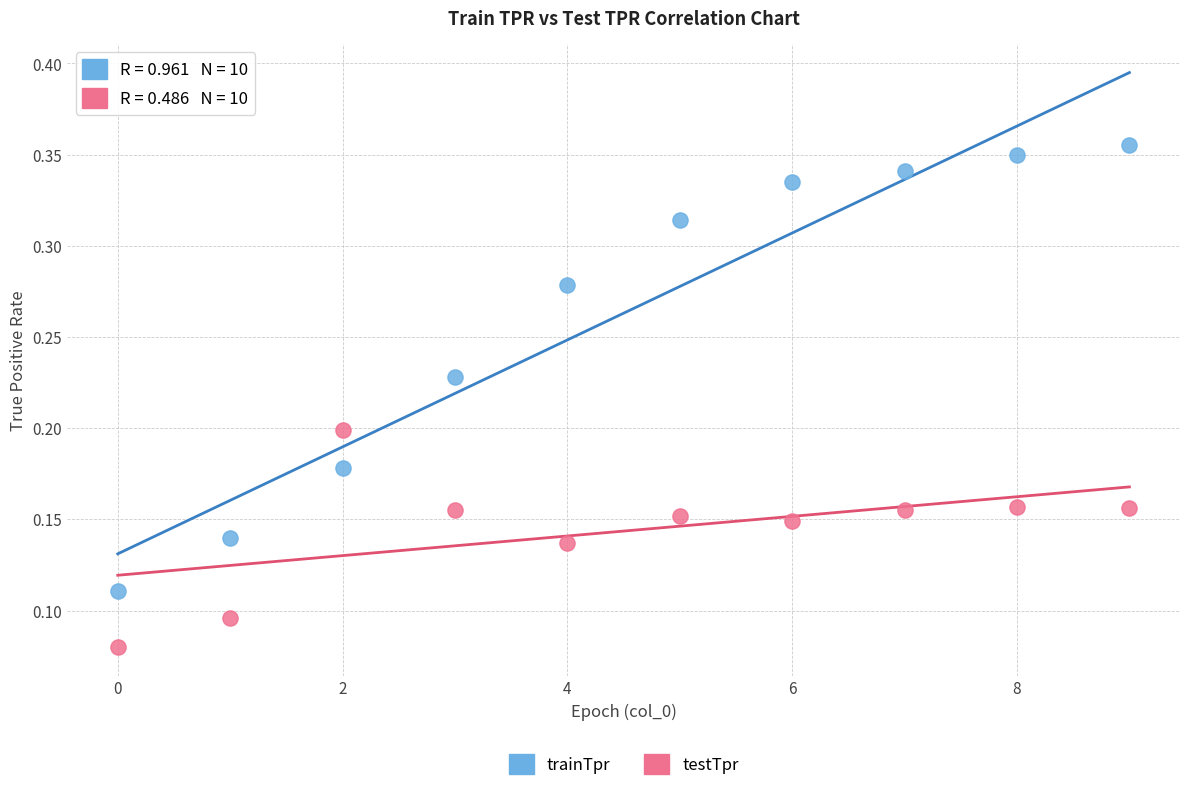

Which series reaches the maximum Y coordinate?

trainTpr